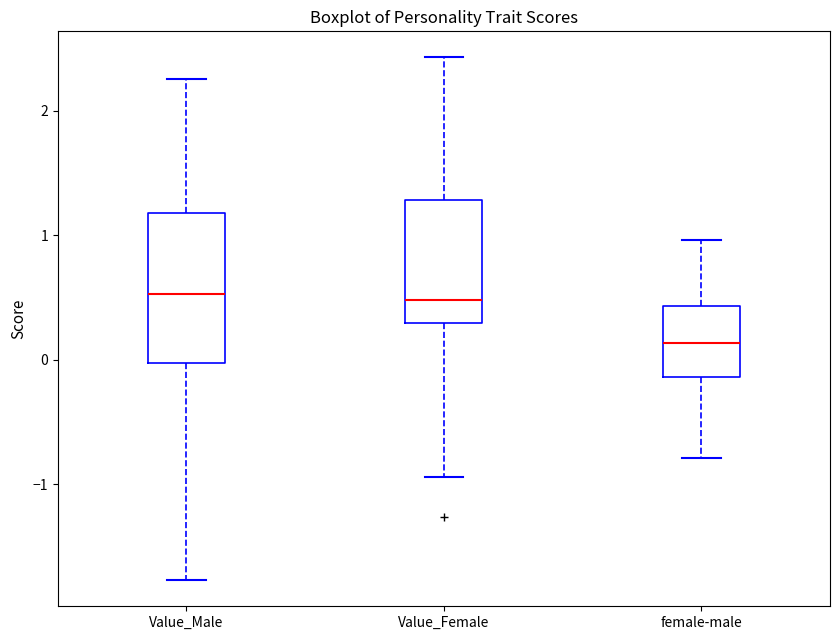

Which box has the lowest median line?

female-male